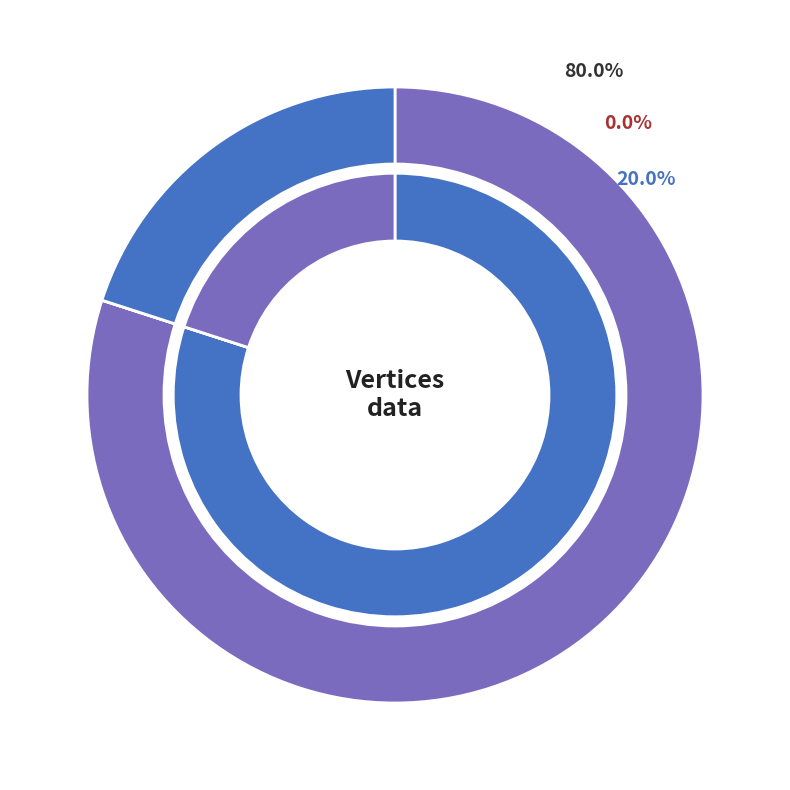

How many slices are in this pie chart?

3